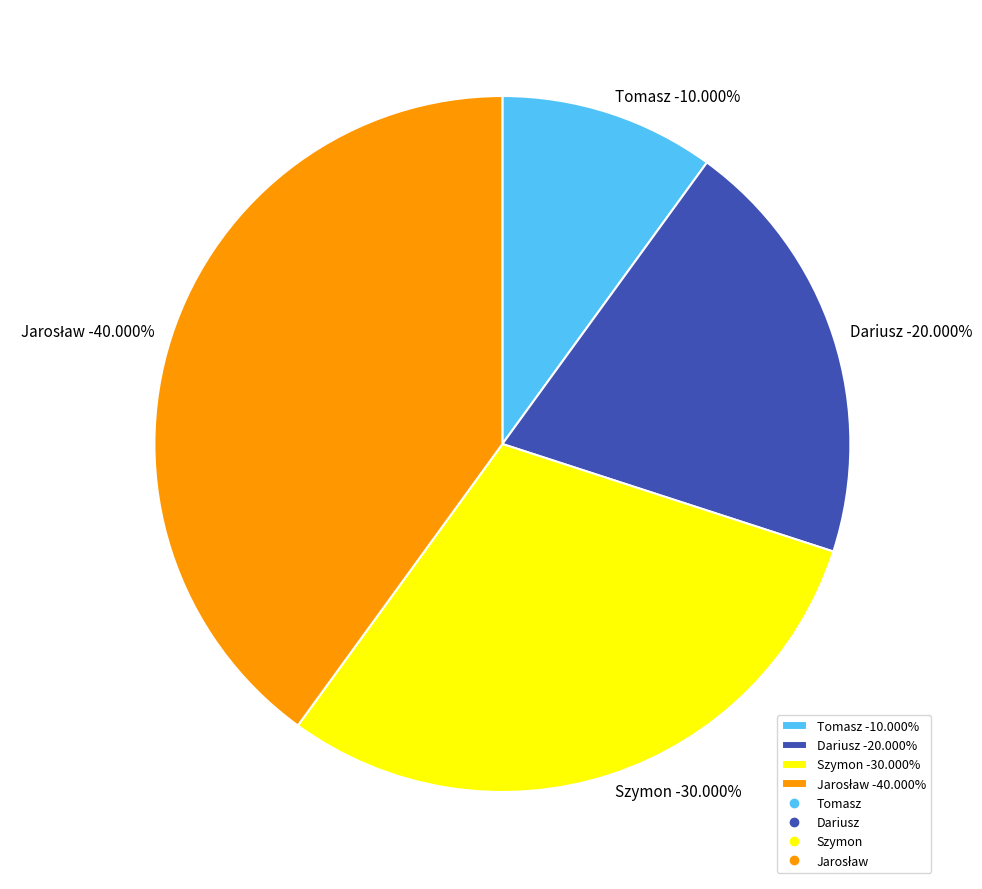

Which slice is the largest?

Jarosław